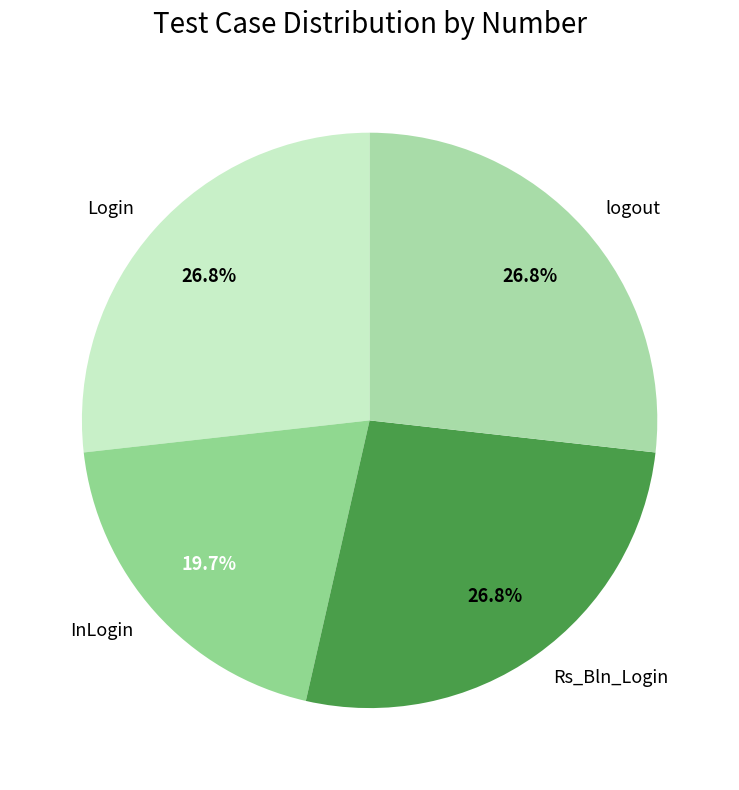

Is there any slice that represents more than half of the pie?

No